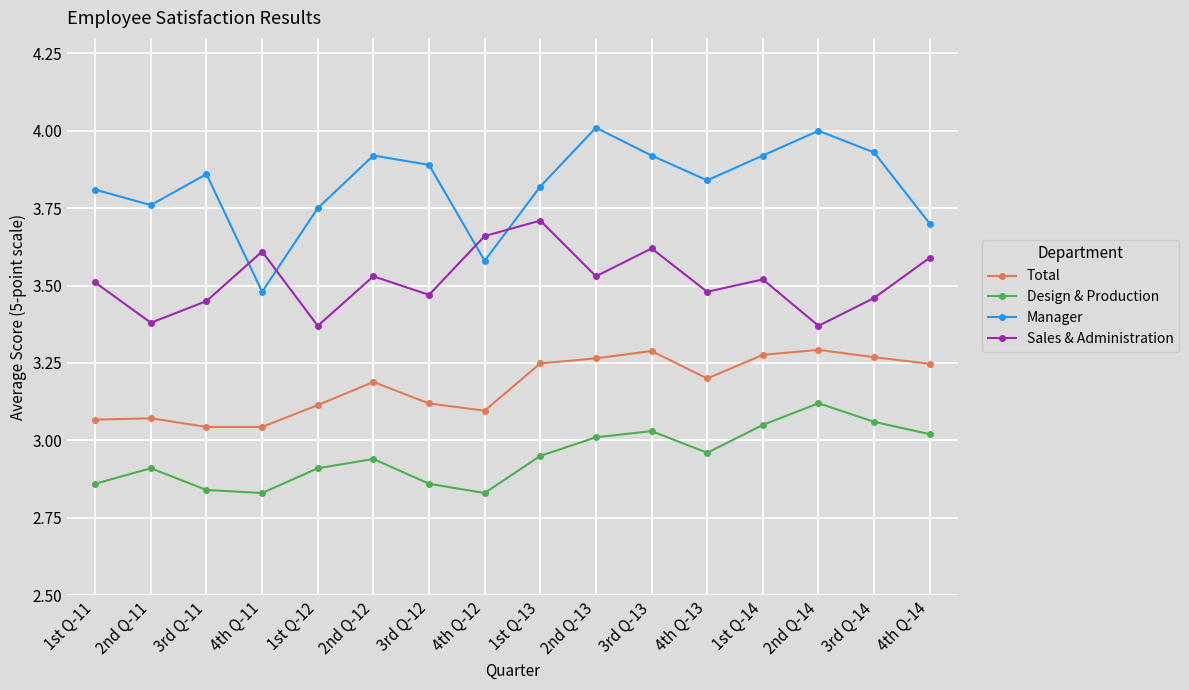

Which series has the largest range (max minus min)?

Manager